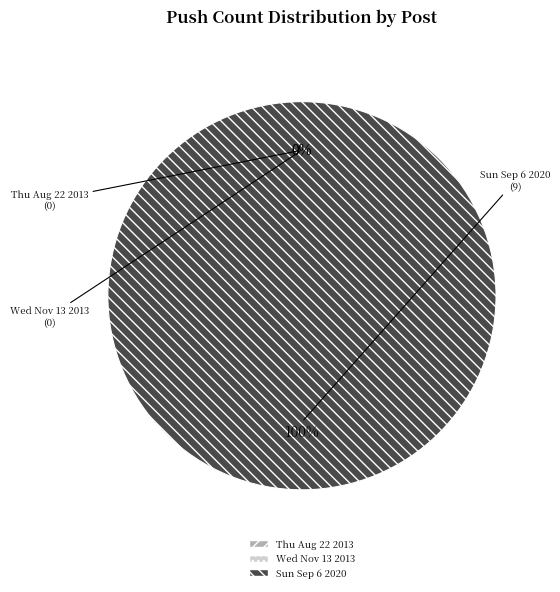

What is the total percentage of Thu Aug 22 2013 and Sun Sep 6 2020?

100.0%